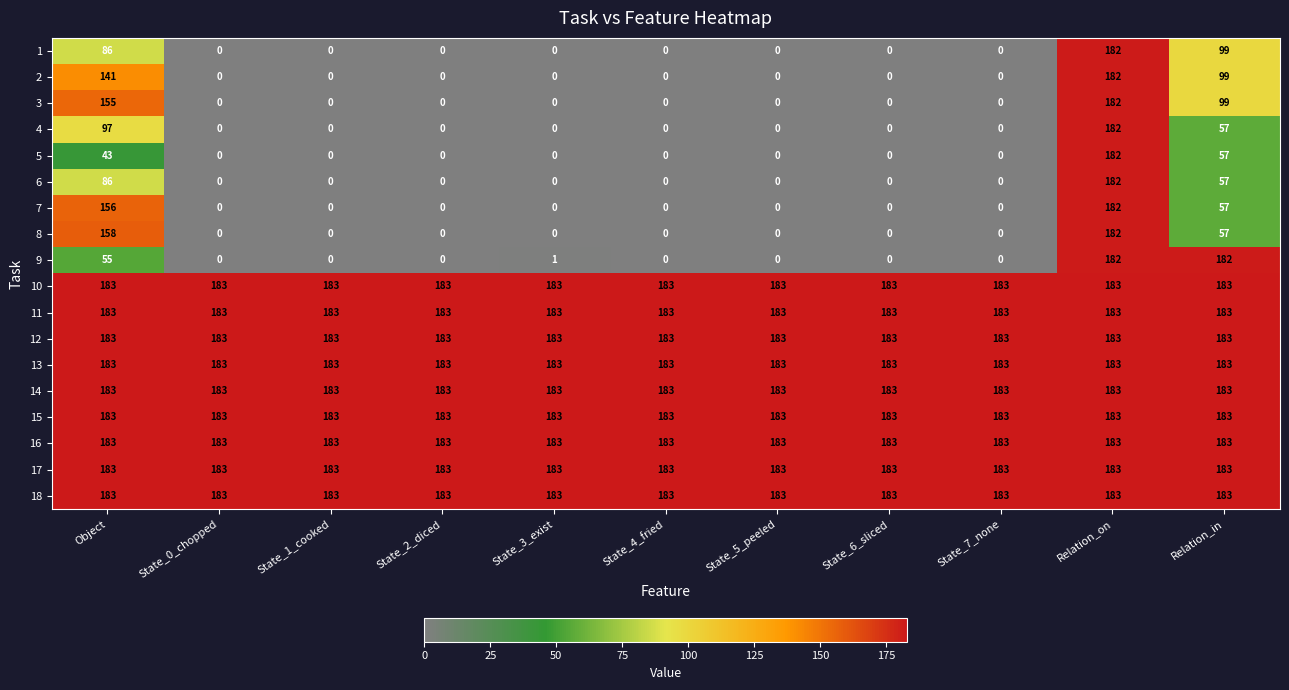

What is the total value across all series at State_1_cooked?

1647